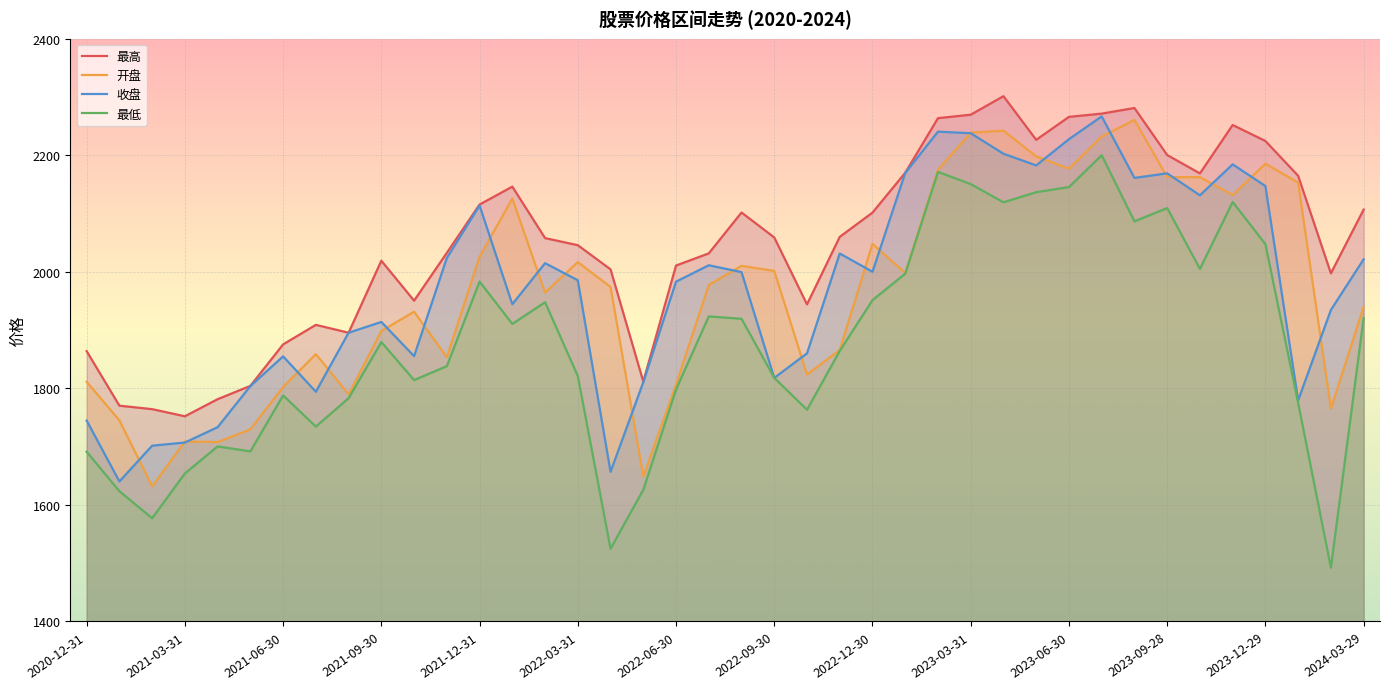

What is the maximum value for 收盘?

2266.7